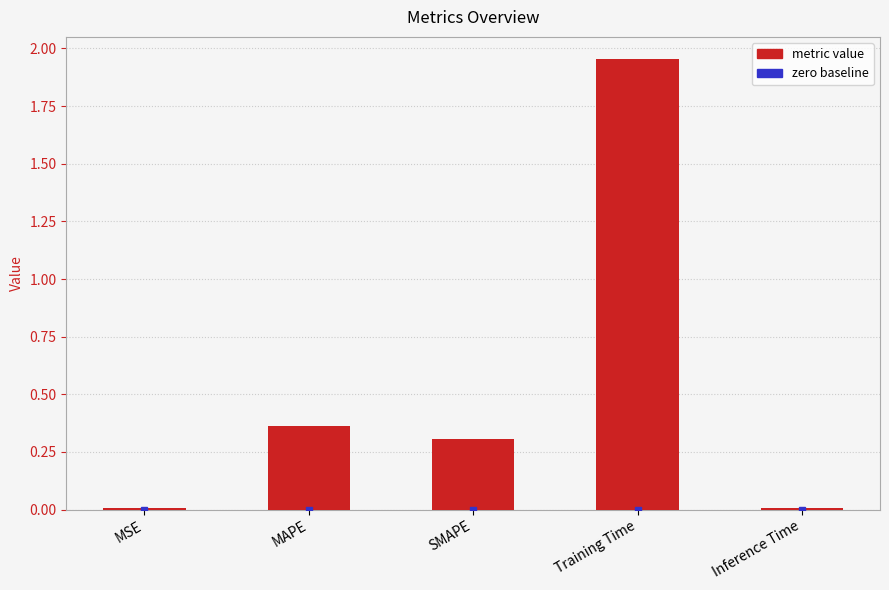

Which label corresponds to the largest value in the chart?

Training Time